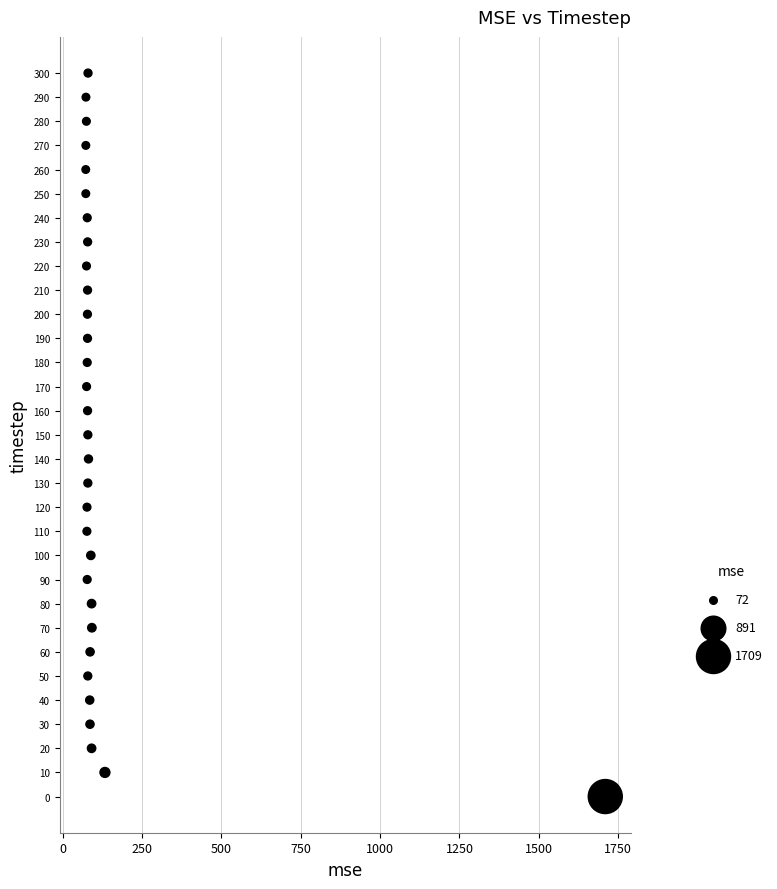

What is the range of Y values (max minus min)?

300